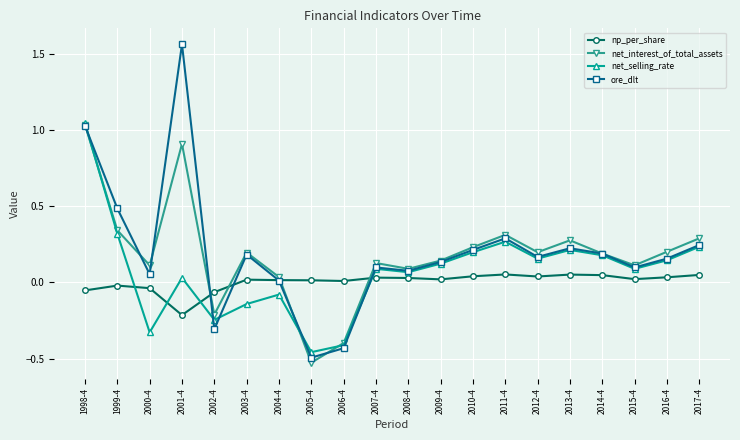

Which series has the widest spread of values?

ore_dlt